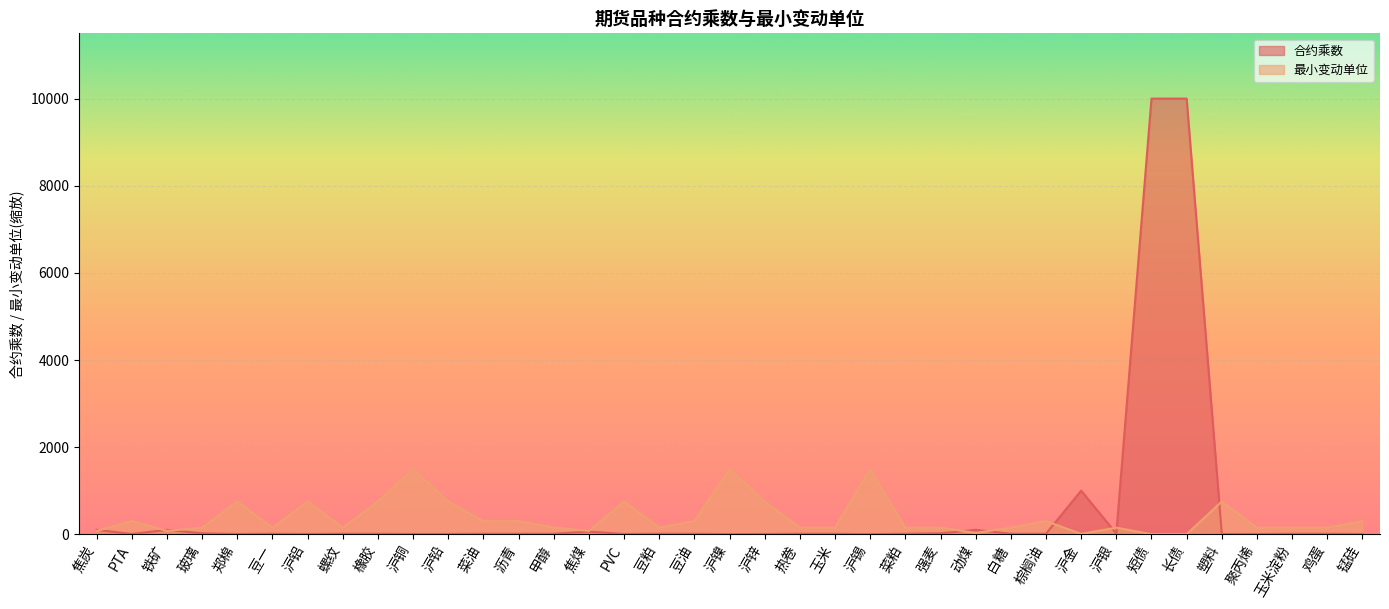

Which category has the lowest value across all series?

短债